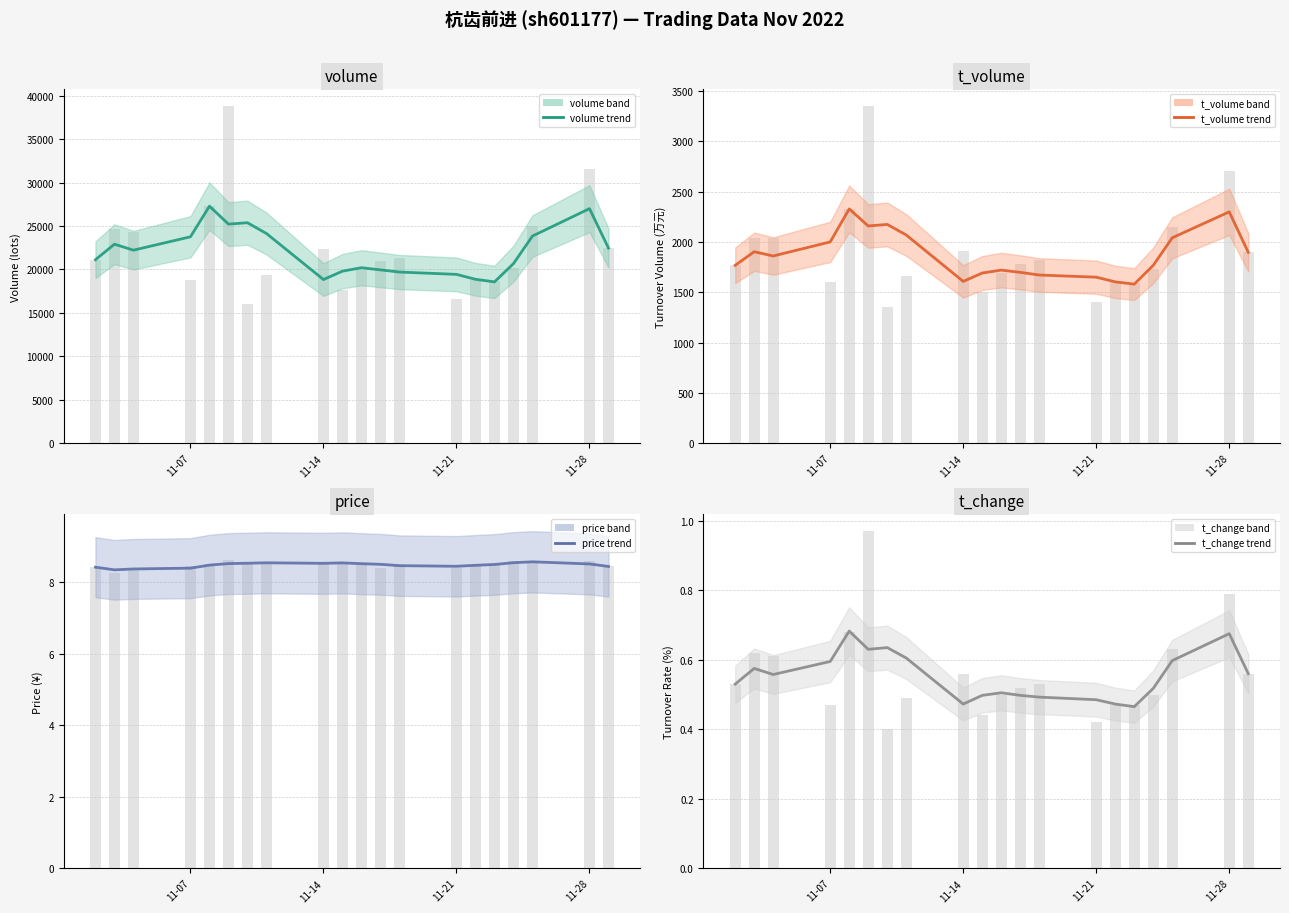

The t_change series shows 0.2 at 11-07. True or false?

False